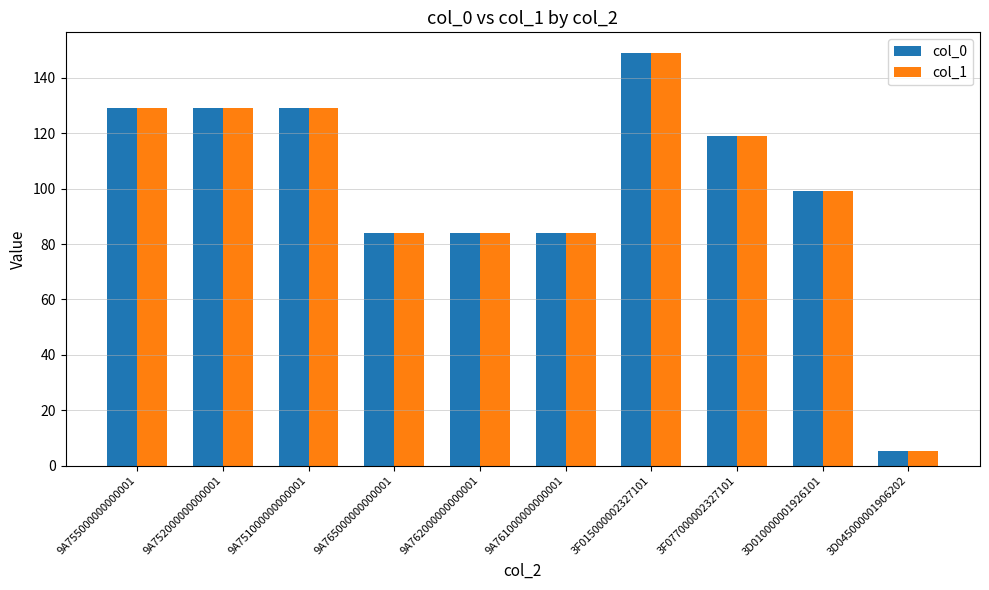

What is the value of the col_0 bar at the 10th from the left?

5.1